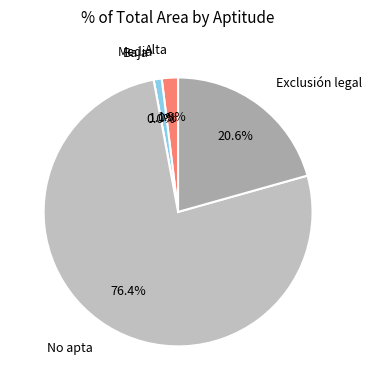

How much of the chart is everything except Exclusión legal?

79.4%